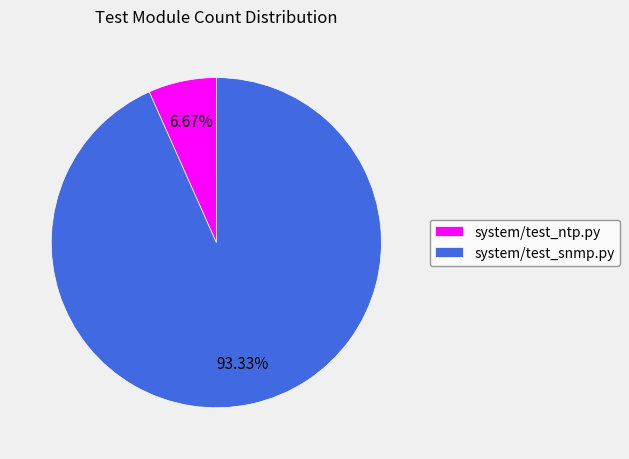

To the nearest percent, what portion does system/test_ntp.py represent?

7%